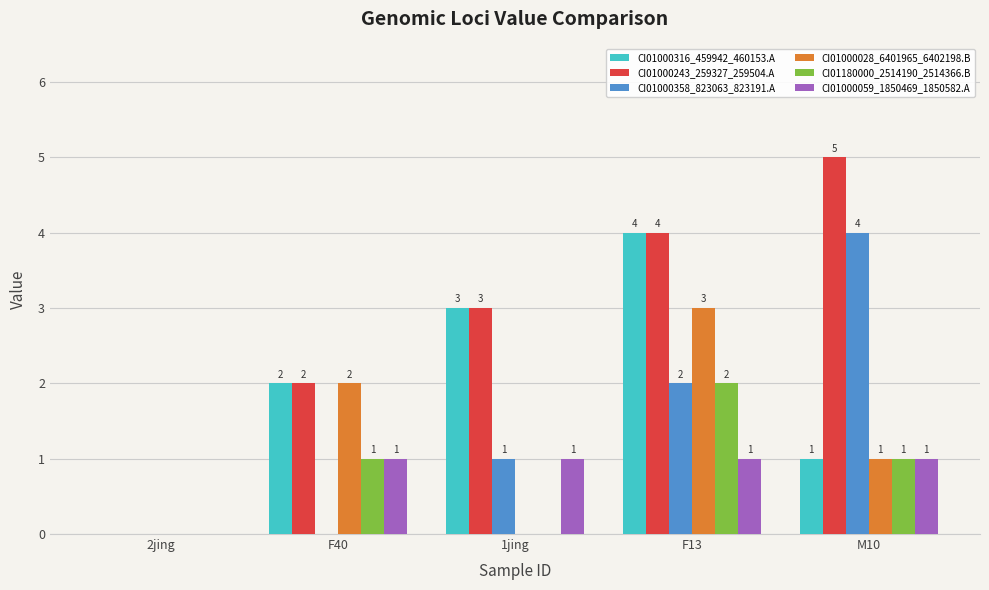

Count the CI01000028_6401965_6402198.B values in the range 0 to 2.

4